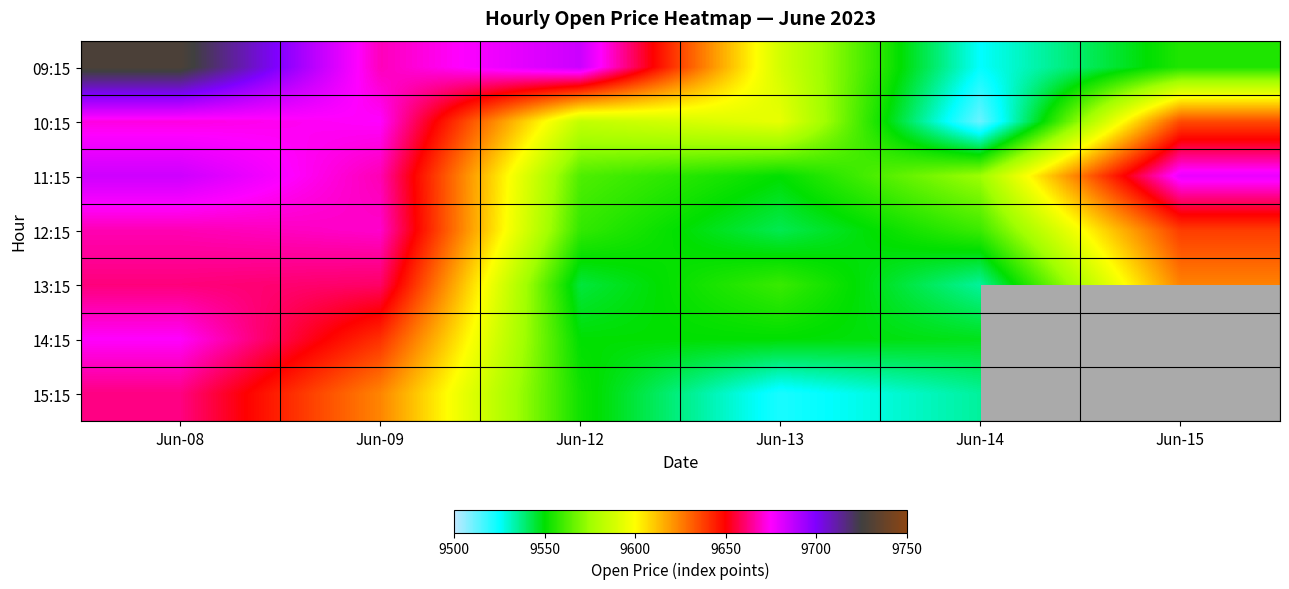

How many data points in 11:15 are above 9667?

3